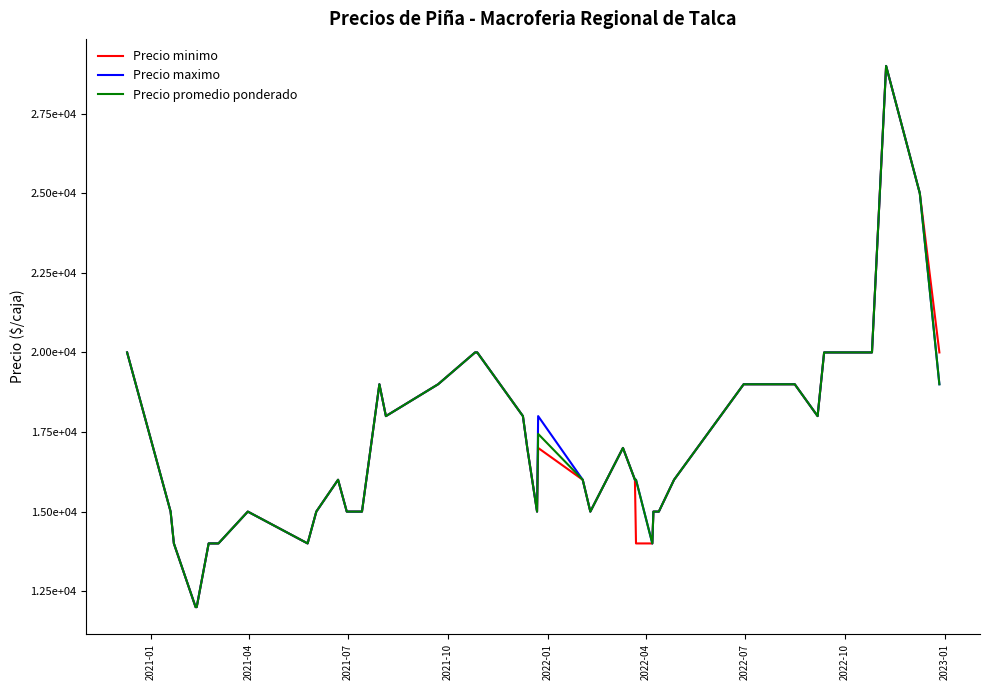

Does the chart display data point markers on the line(s)?

No